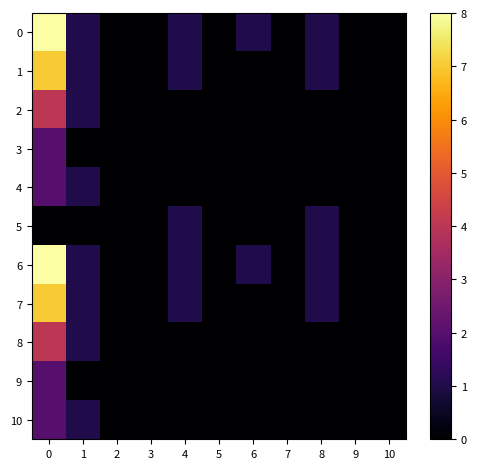

Reading right to left, extract all data points from this chart.

row_0: 10=0	9=0	8=1	7=0	6=1	5=0	4=1	3=0	2=0	1=1	0=8
row_1: 10=0	9=0	8=1	7=0	6=0	5=0	4=1	3=0	2=0	1=1	0=7
row_2: 10=0	9=0	8=0	7=0	6=0	5=0	4=0	3=0	2=0	1=1	0=4
row_3: 10=0	9=0	8=0	7=0	6=0	5=0	4=0	3=0	2=0	1=0	0=2
row_4: 10=0	9=0	8=0	7=0	6=0	5=0	4=0	3=0	2=0	1=1	0=2
row_5: 10=0	9=0	8=1	7=0	6=0	5=0	4=1	3=0	2=0	1=0	0=0
row_6: 10=0	9=0	8=1	7=0	6=1	5=0	4=1	3=0	2=0	1=1	0=8
row_7: 10=0	9=0	8=1	7=0	6=0	5=0	4=1	3=0	2=0	1=1	0=7
row_8: 10=0	9=0	8=0	7=0	6=0	5=0	4=0	3=0	2=0	1=1	0=4
row_9: 10=0	9=0	8=0	7=0	6=0	5=0	4=0	3=0	2=0	1=0	0=2
row_10: 10=0	9=0	8=0	7=0	6=0	5=0	4=0	3=0	2=0	1=1	0=2